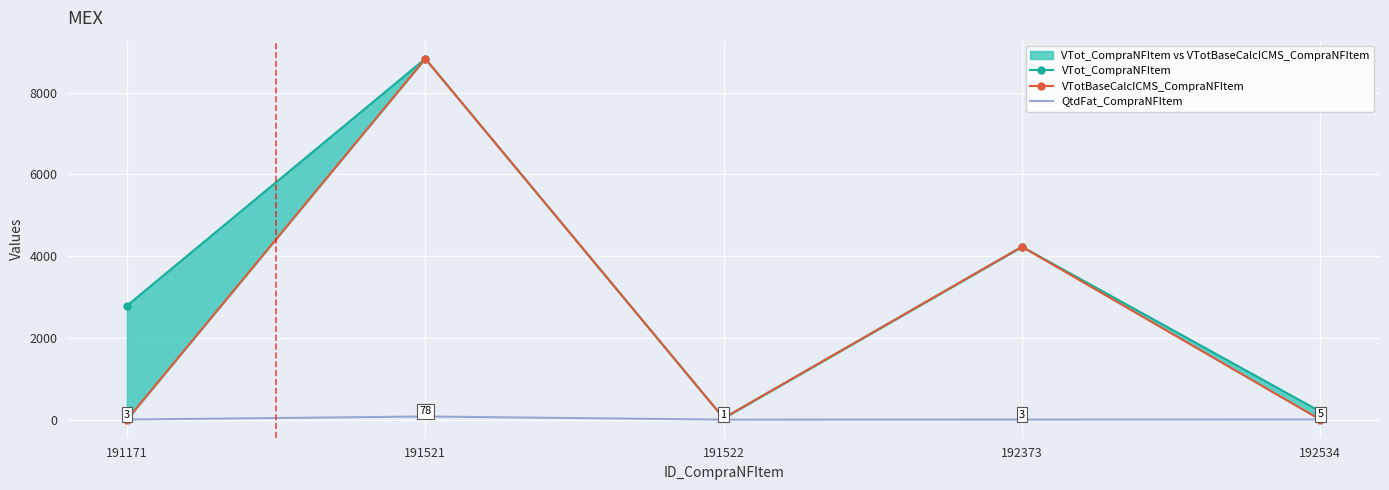

At which label does VTot_CompraNFItem reach its peak?

191521